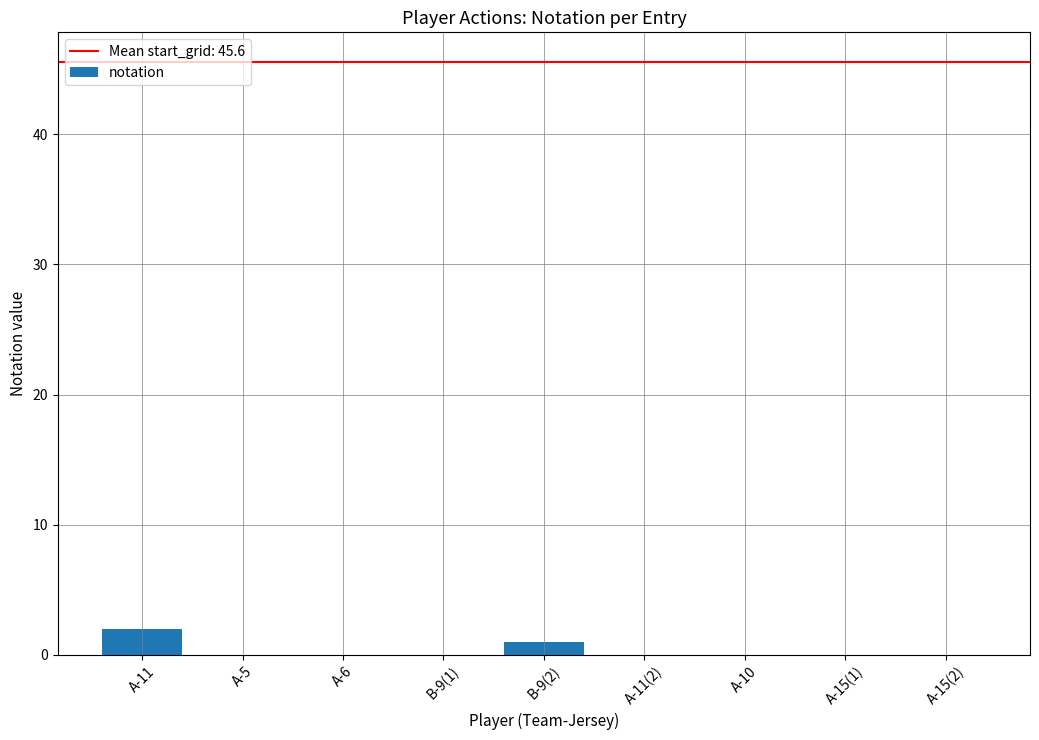

Is it true that the value at B-9(1) is 0?

True